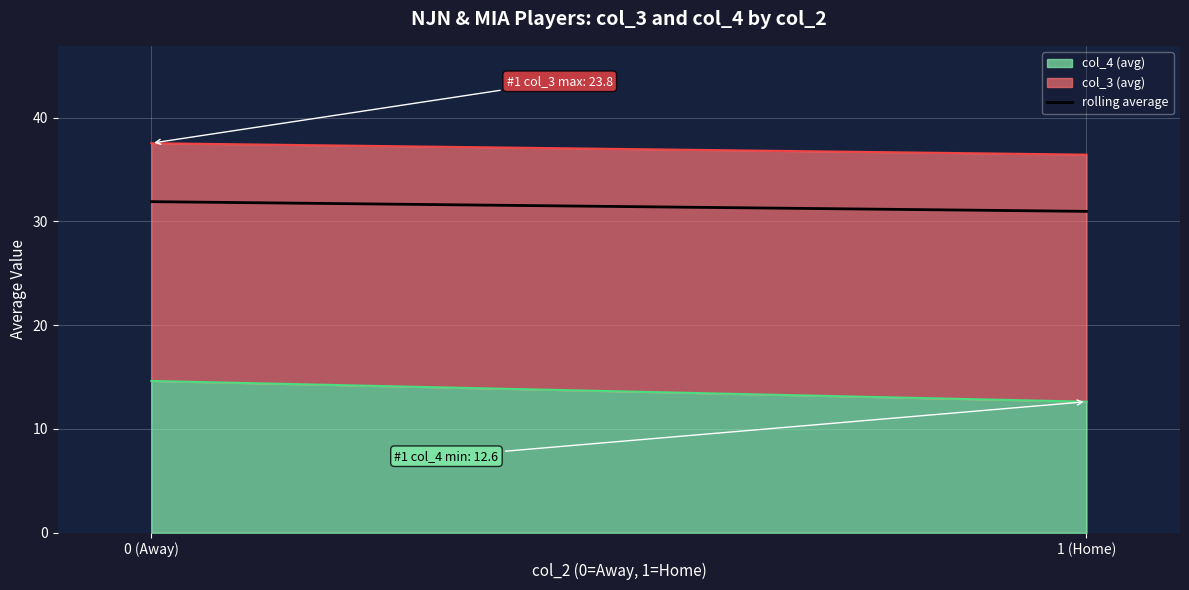

True or false: col_3_mean has a value of 34.7 at 1.

False